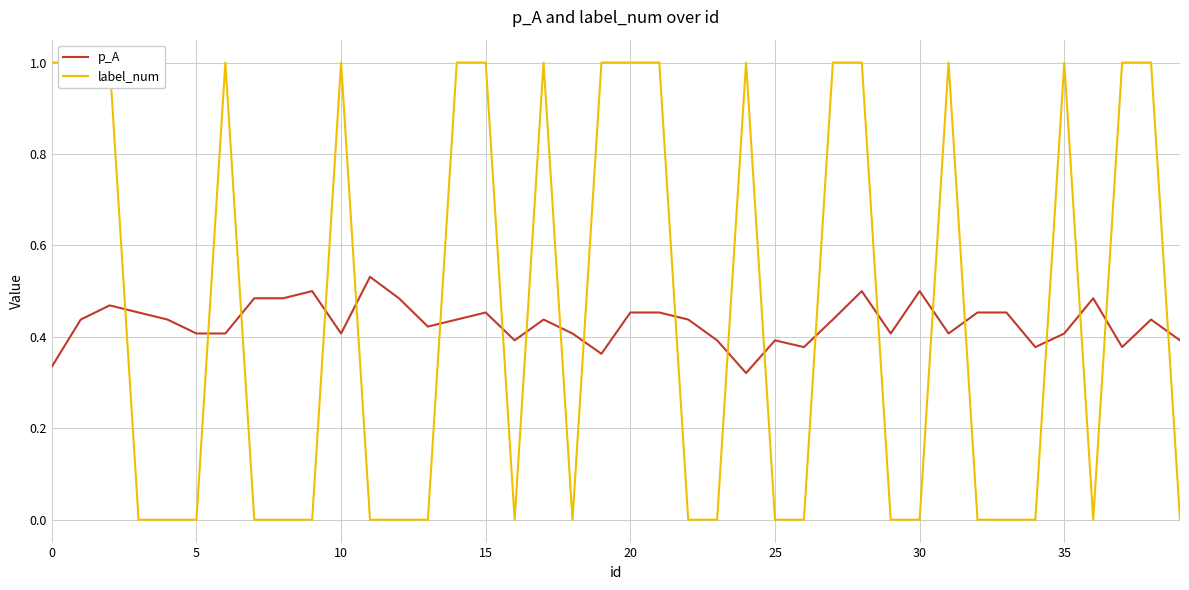

The value of p_A at 30 is 0.5. True or false?

True